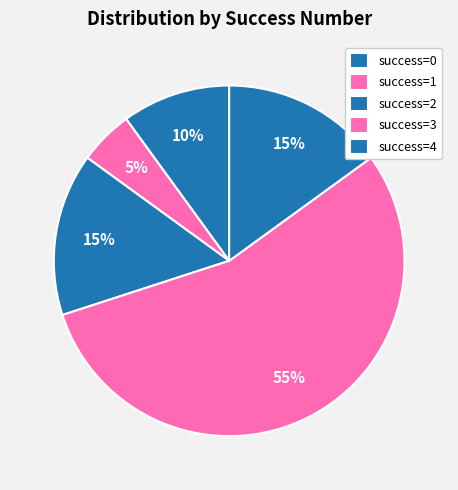

How many slices are in this pie chart?

5